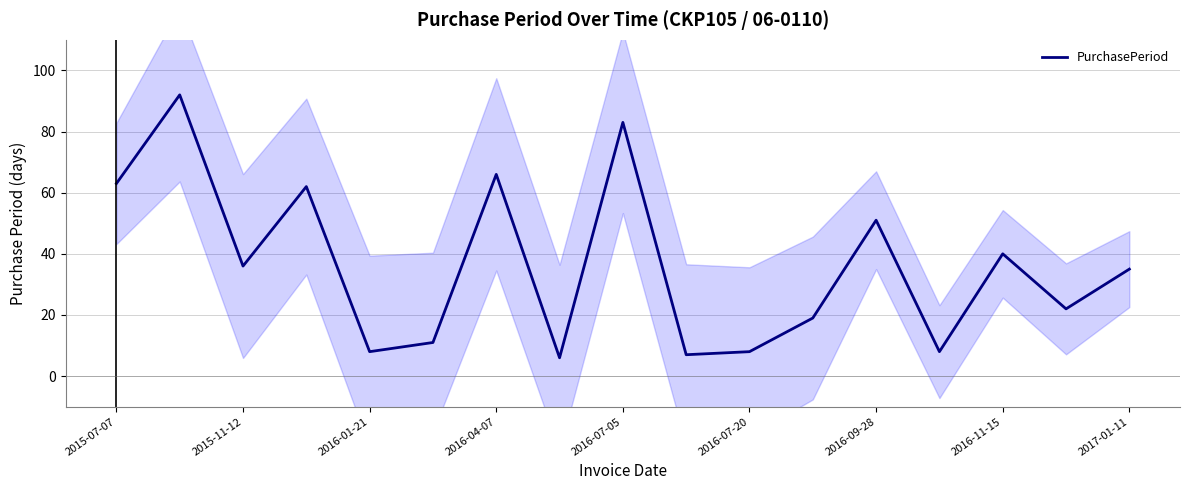

The PurchasePeriod series shows 66 at 2016-04-07. True or false?

True